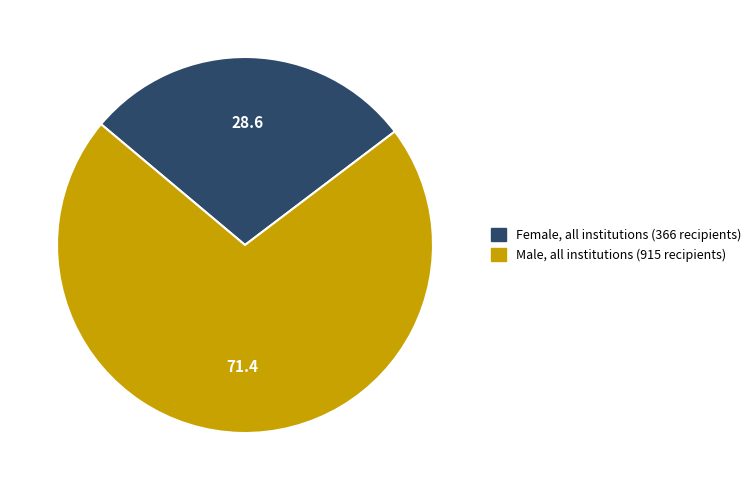

Approximately how many times larger is the value at Male, all institutions compared to Female, all institutions?

2.5